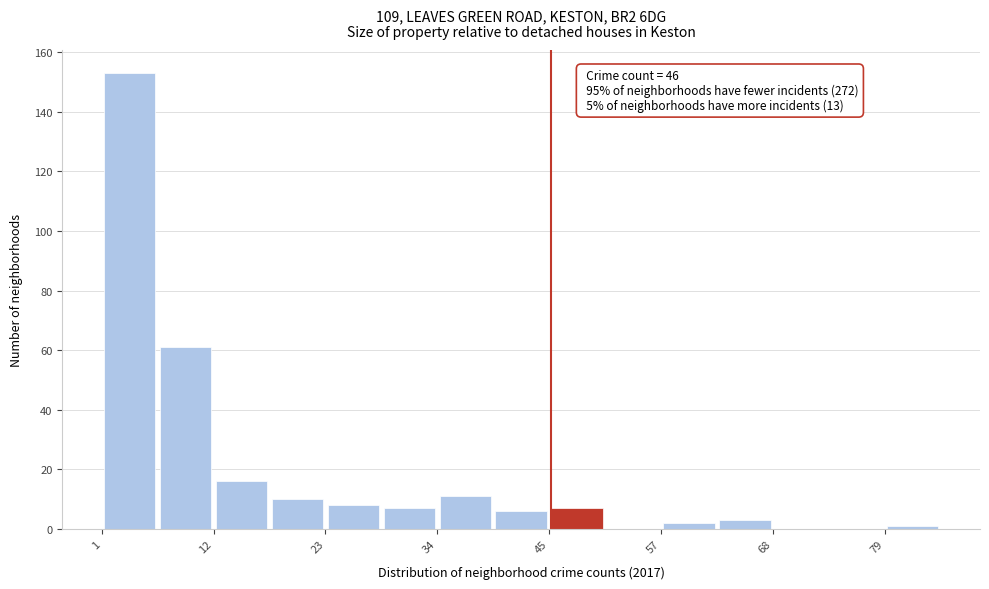

Read against the x-axis, roughly where is the centre of the tallest bar?

4